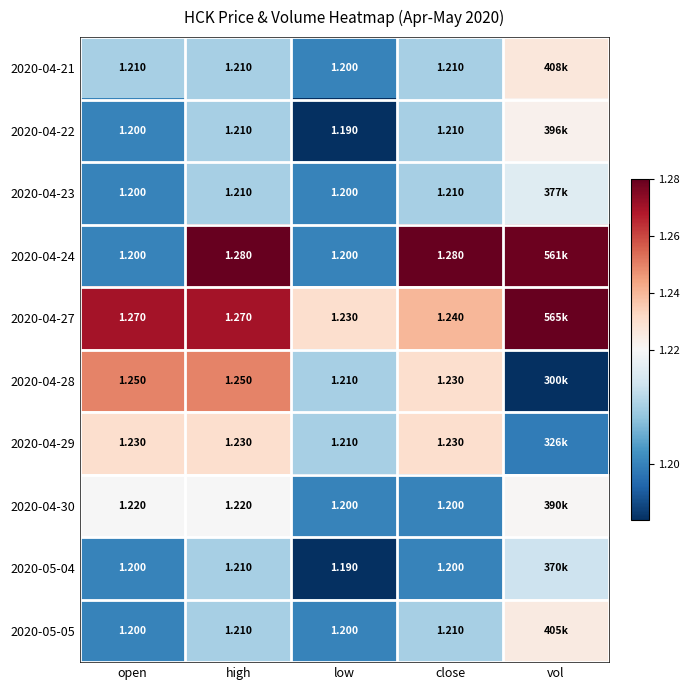

What is the maximum value shown in the chart?

1.3